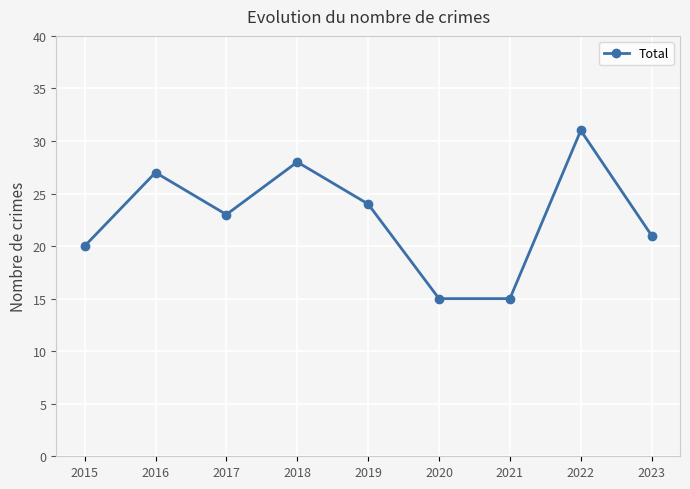

Reading right to left, what are all the values shown in this chart?

2023=21	2022=31	2021=15	2020=15	2019=24	2018=28	2017=23	2016=27	2015=20